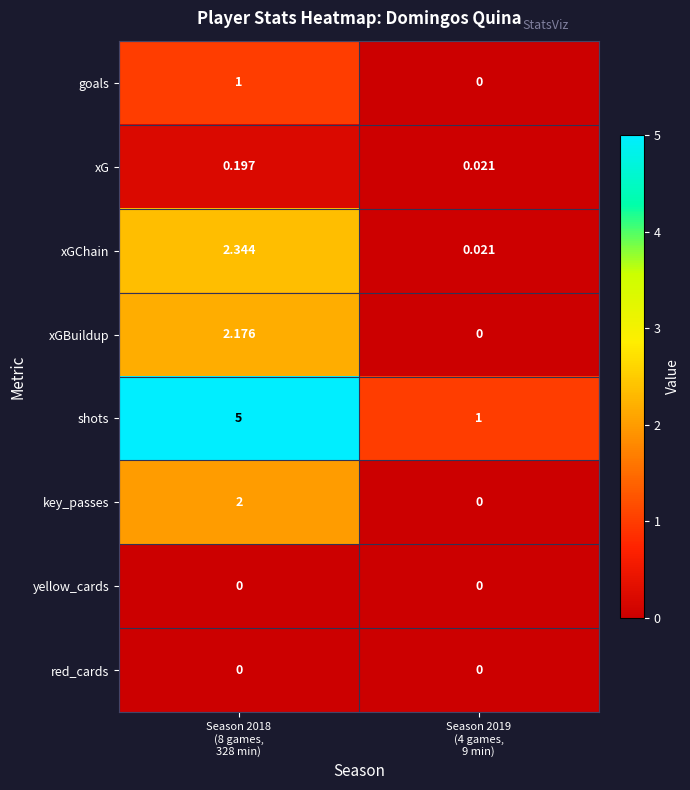

Which series has the largest range (max minus min)?

shots